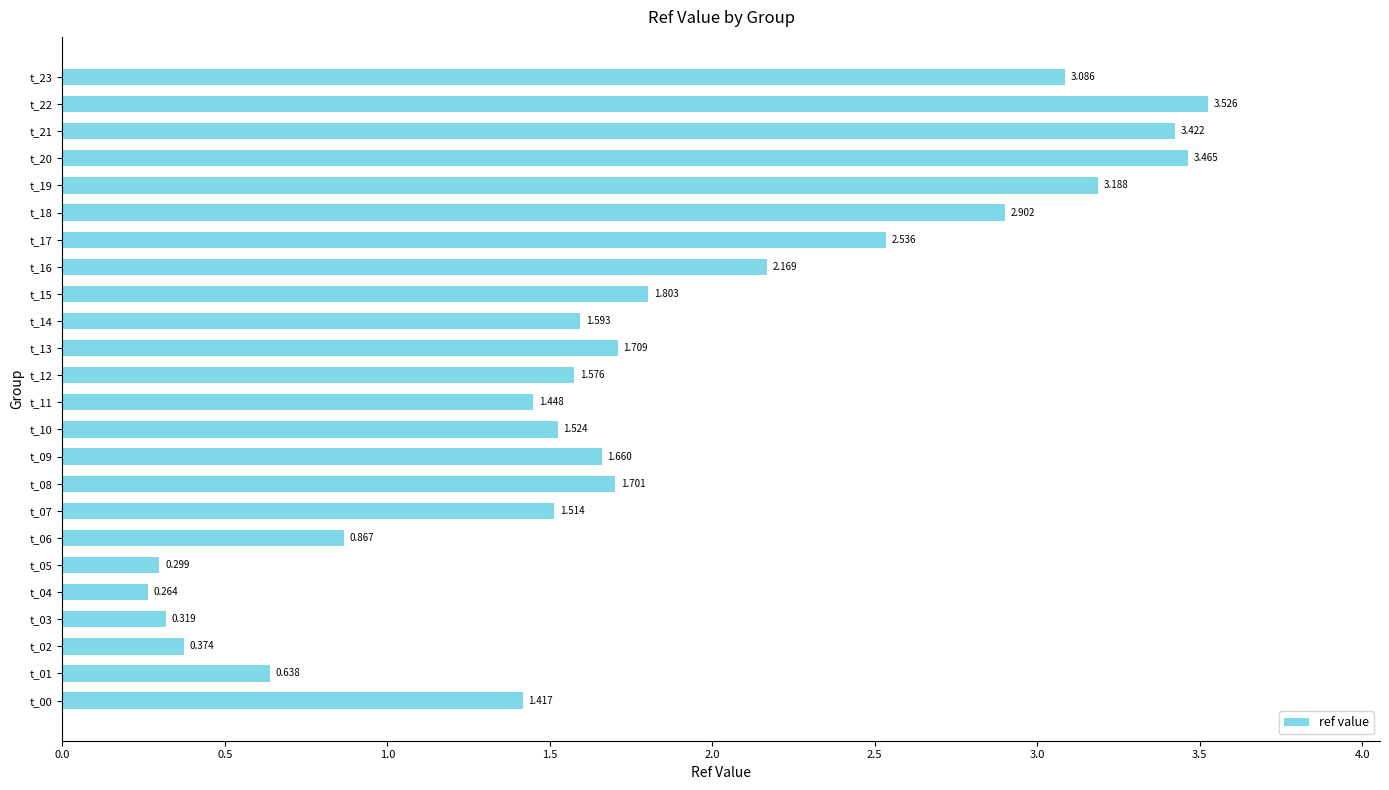

How many data points are less than 1?

6